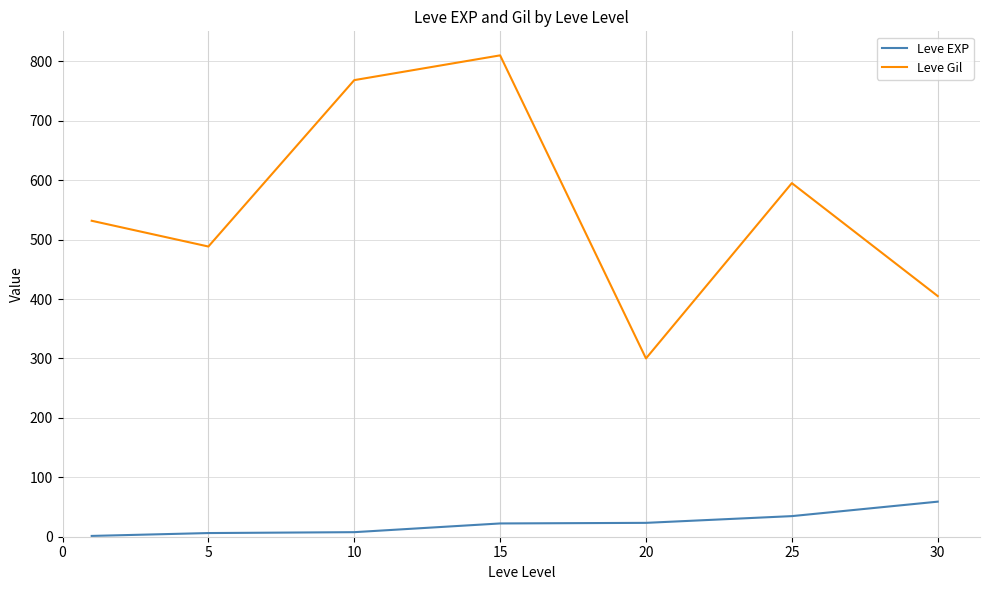

Which series has the largest total across all categories?

Leve Gil